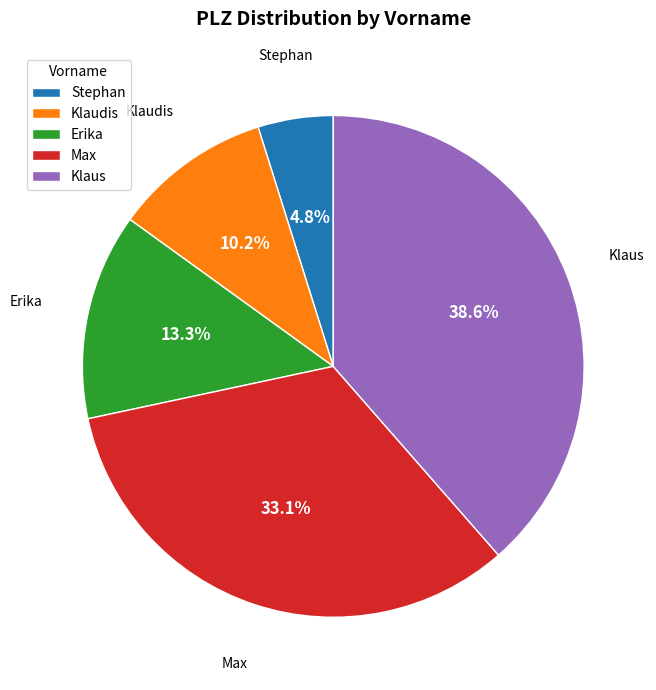

To the nearest percent, what is the average slice percentage?

20%